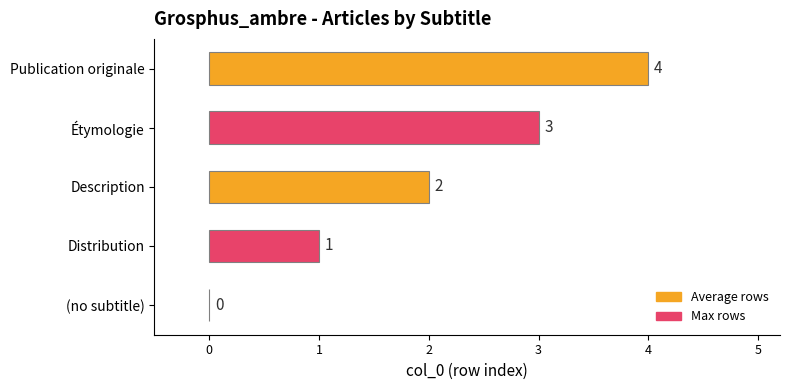

The value at Étymologie is 3. True or false?

True